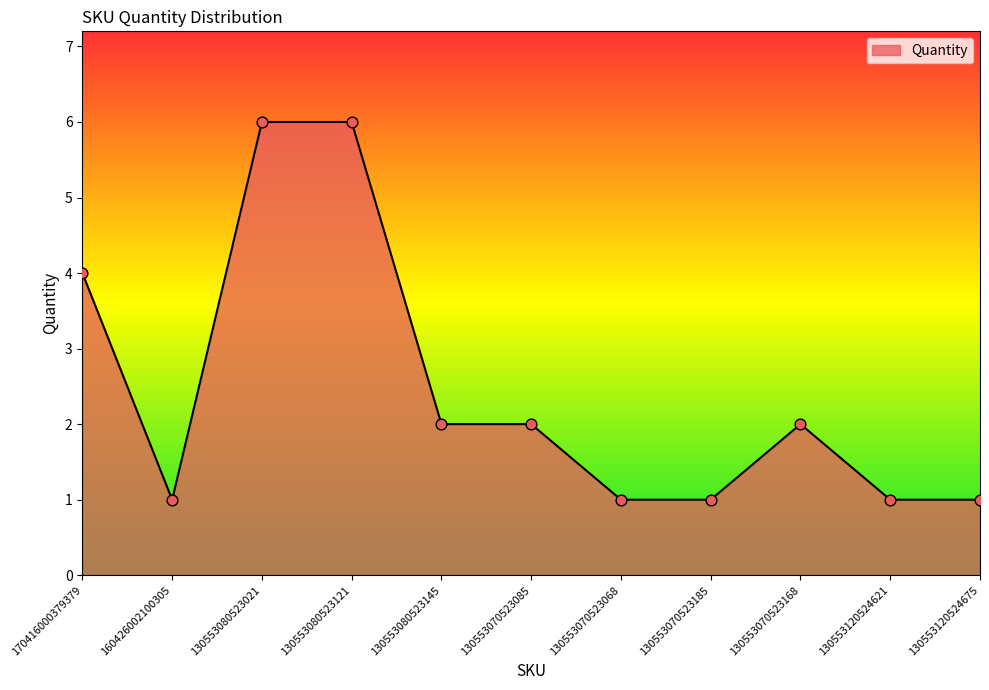

What is the ratio of the value at 170416000379379 to the value at 130553120524675?

4.0